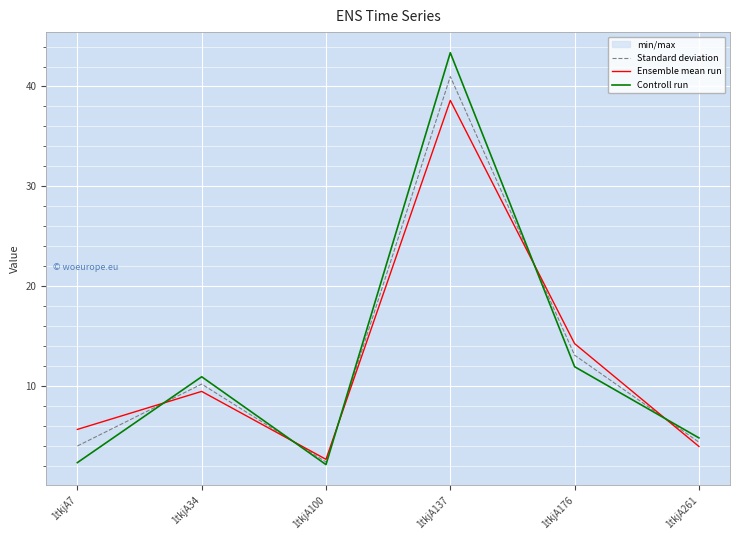

What is the sum of the Standard deviation values at 1tkjA7 and 1tkjA100?

6.4